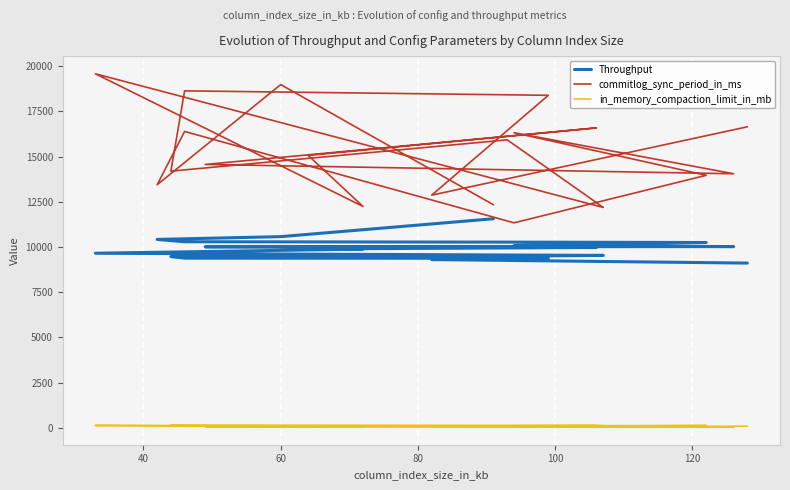

At which label is Throughput closest to 10334?

80